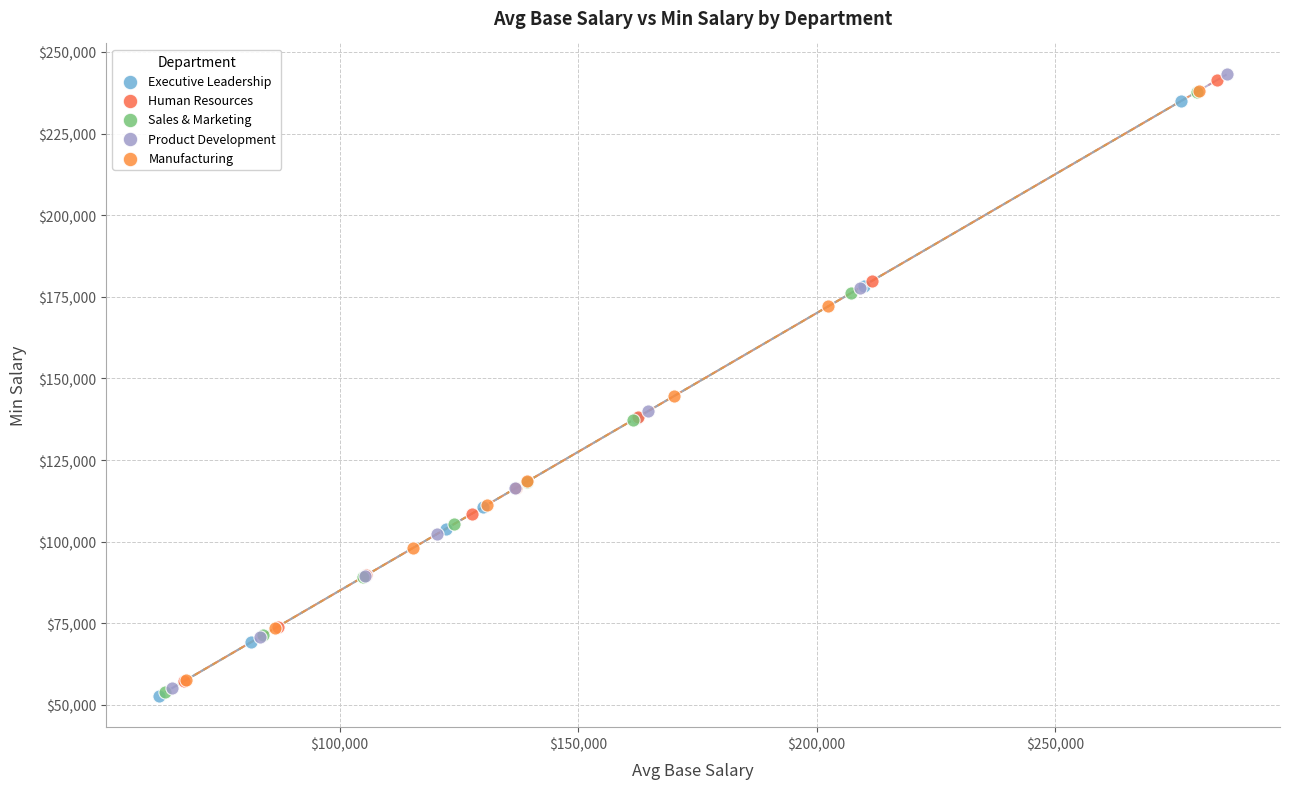

Which series has the largest Y range (max minus min)?

Product Development